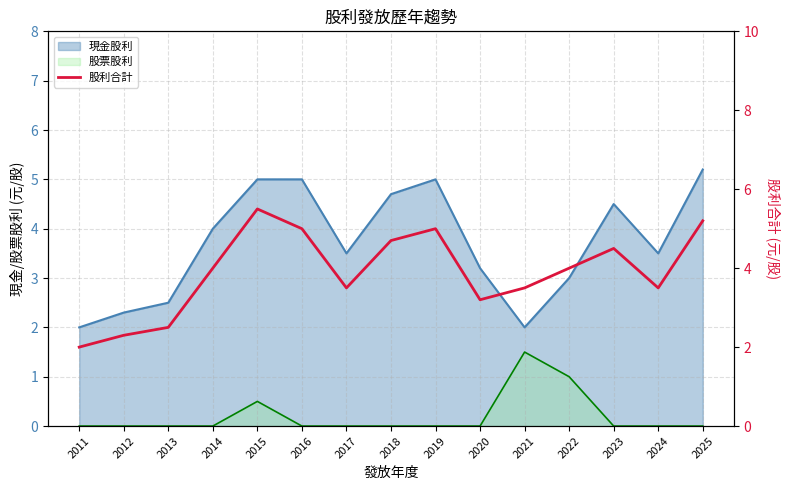

What is the ratio of the value at 2017 to the value at 2021?

1.0